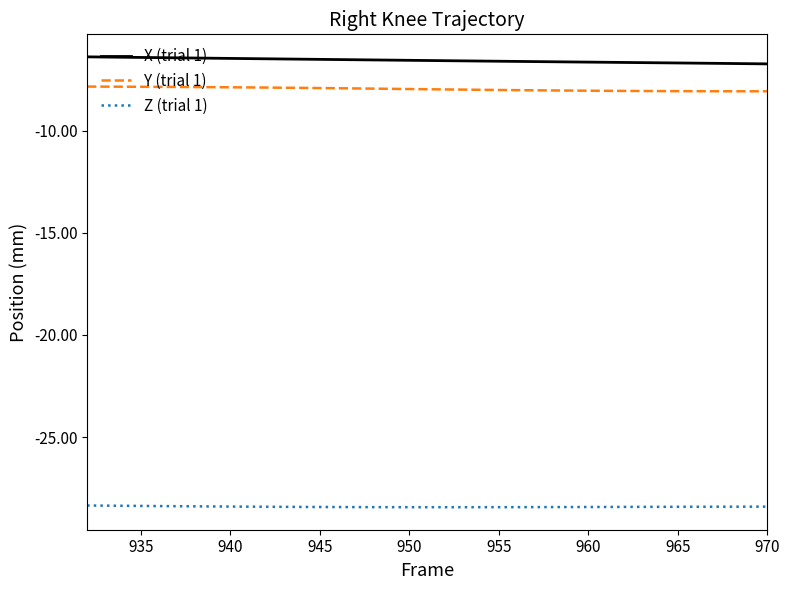

What is the highest value of the X (trial 1) series?

-6.4